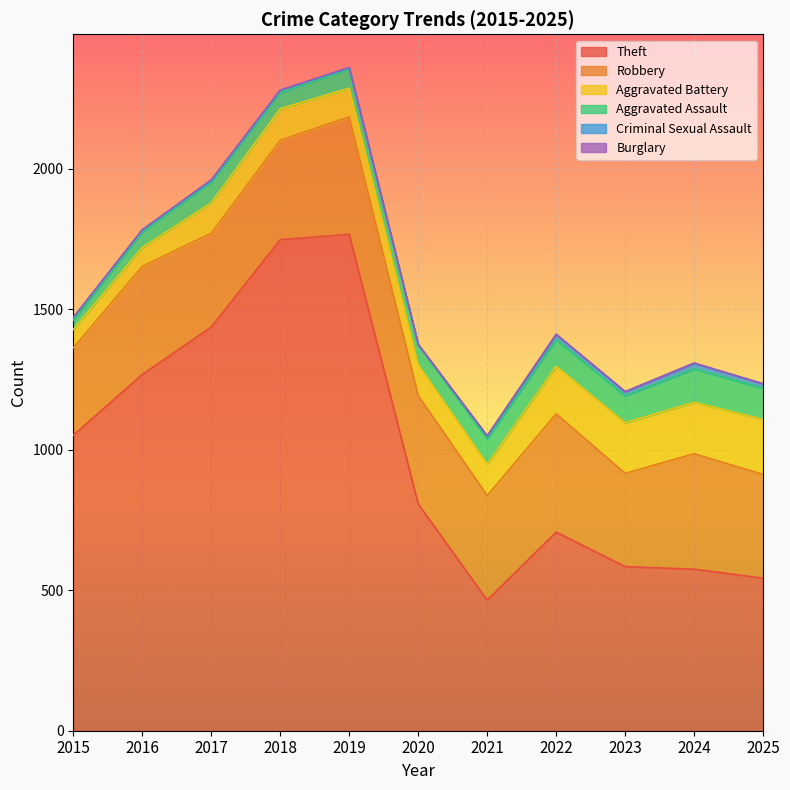

What is the lowest value of the Aggravated Assault series?

33